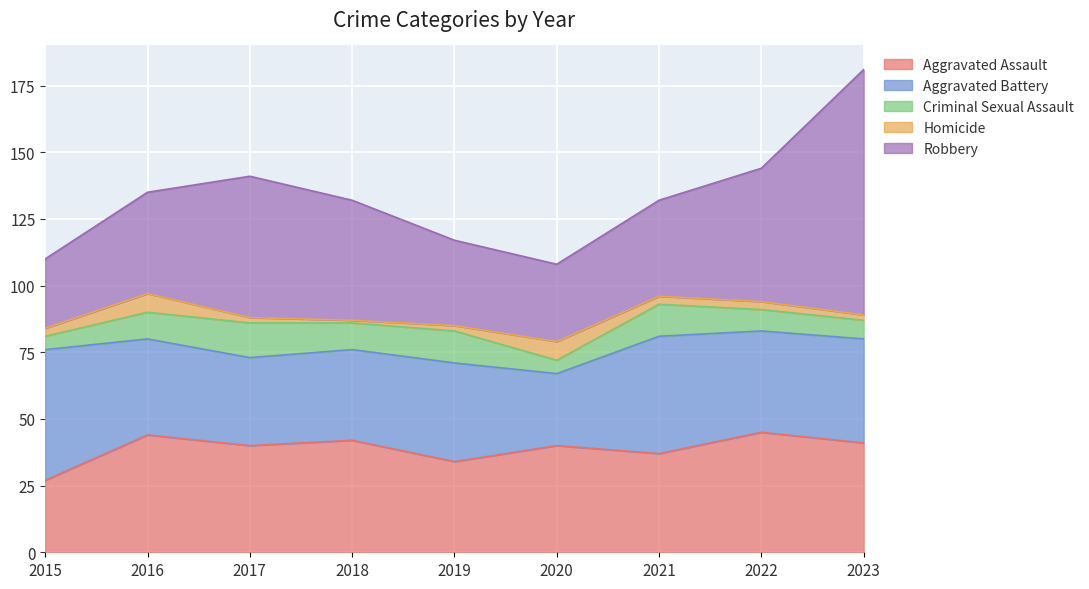

What is the value of the Aggravated Battery point at the 5th from the left?

37